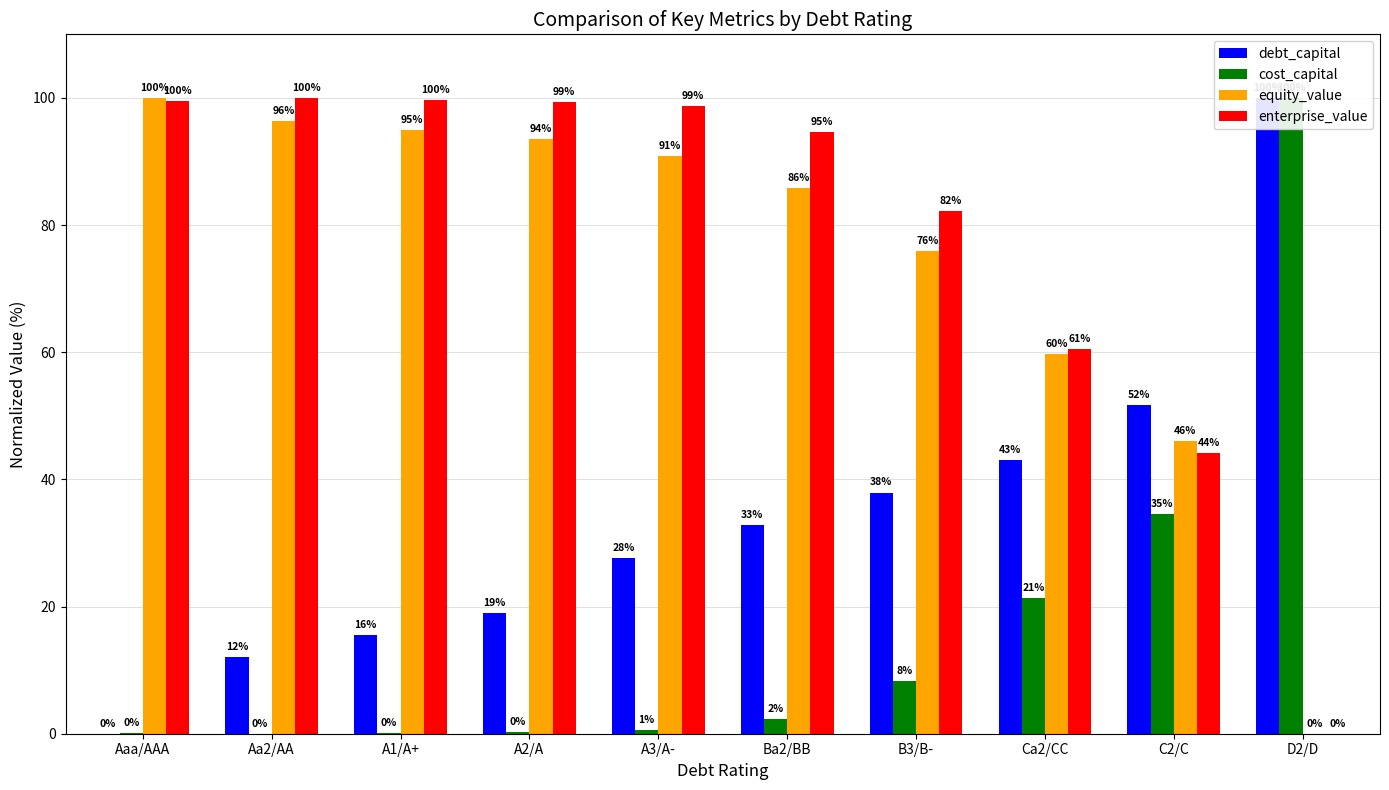

Which has a higher value, A2/A or D2/D?

D2/D